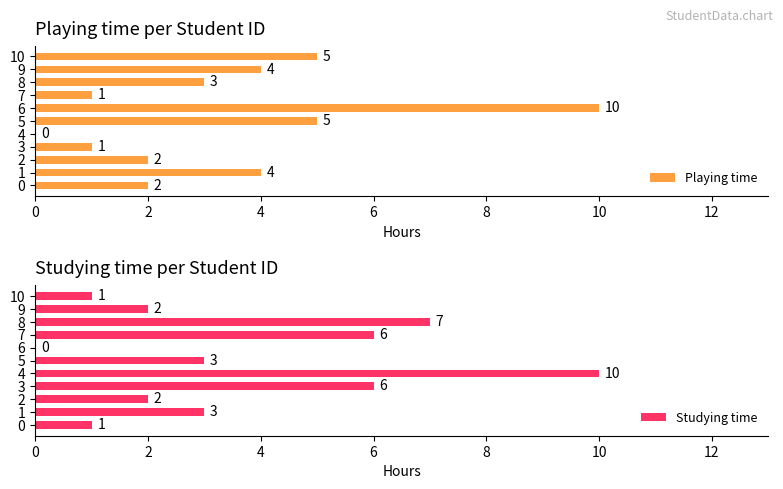

What are all the series names shown in the legend?

Playing time, Studying time